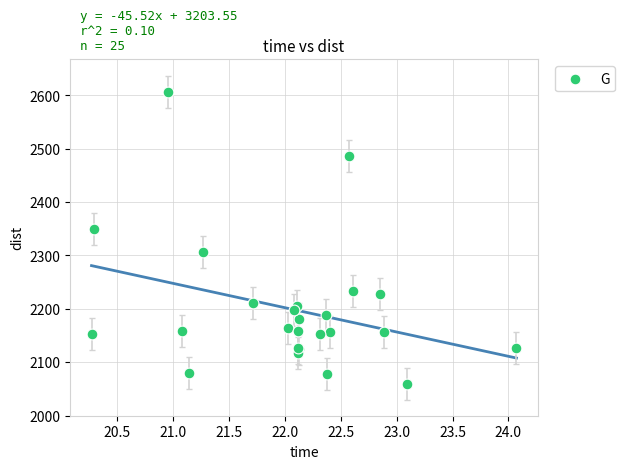

What Y value in the scatter plot is closest to 2333?

2349